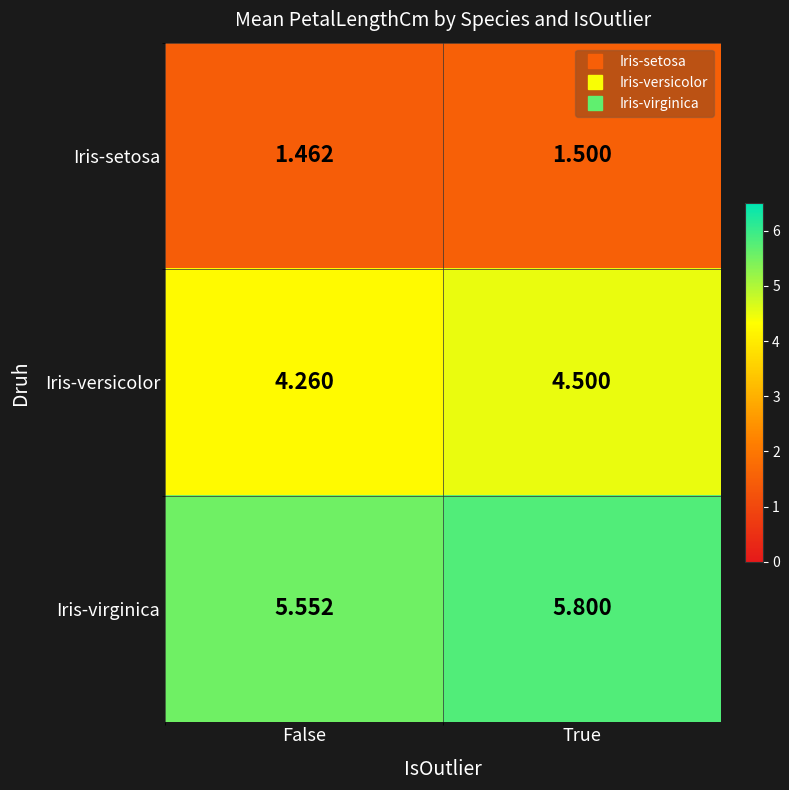

Which category has the highest value in the Iris-setosa series?

True